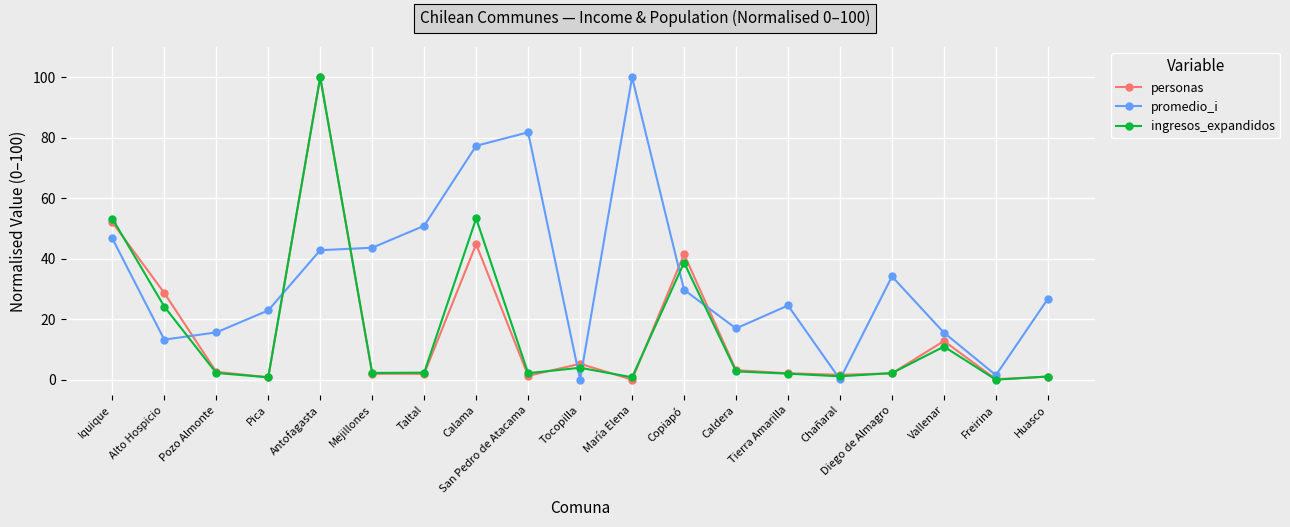

After their last crossing, which series has the higher values: promedio_i or personas?

promedio_i